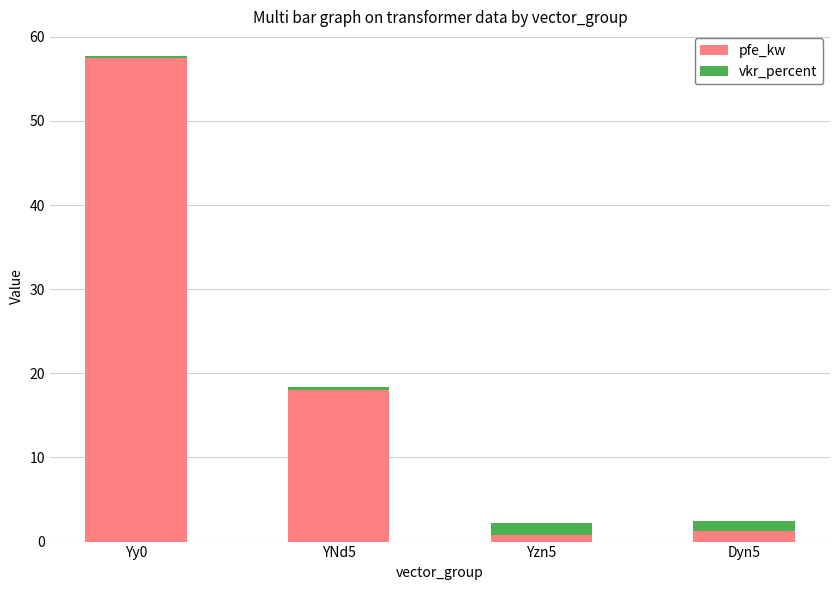

Reading right to left, what are the values for pfe_kw?

1.2	0.8	18.0	57.5